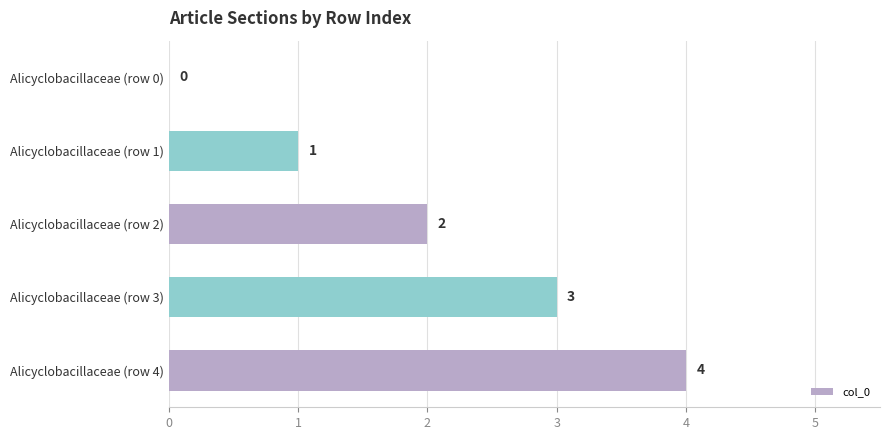

What is the sum of the values at Alicyclobacillaceae (row 1) and Alicyclobacillaceae (row 3)?

4